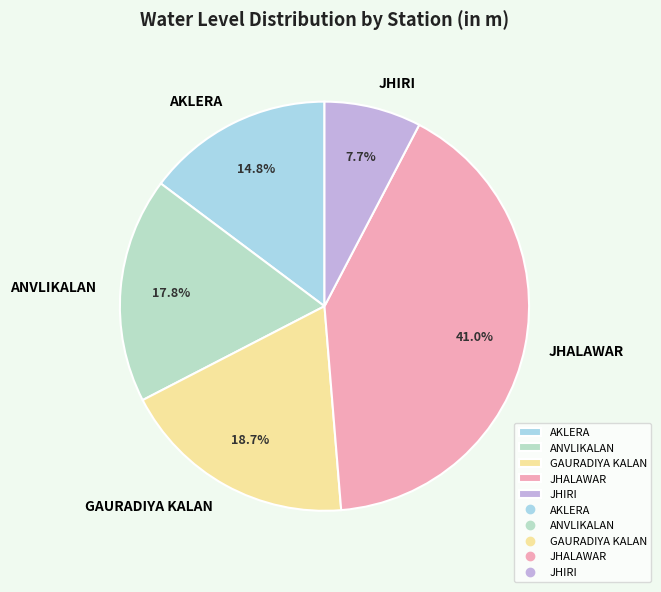

The JHIRI slice represents 1% of the pie. True or false?

False